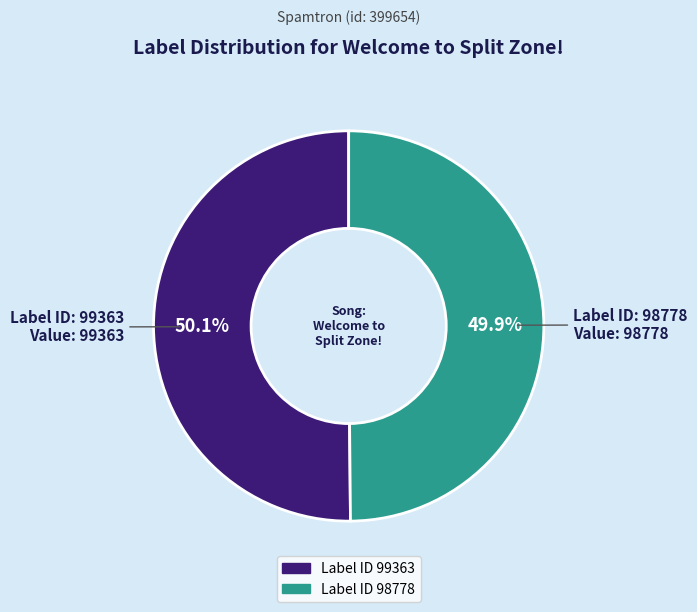

Does any single category account for the majority?

Yes